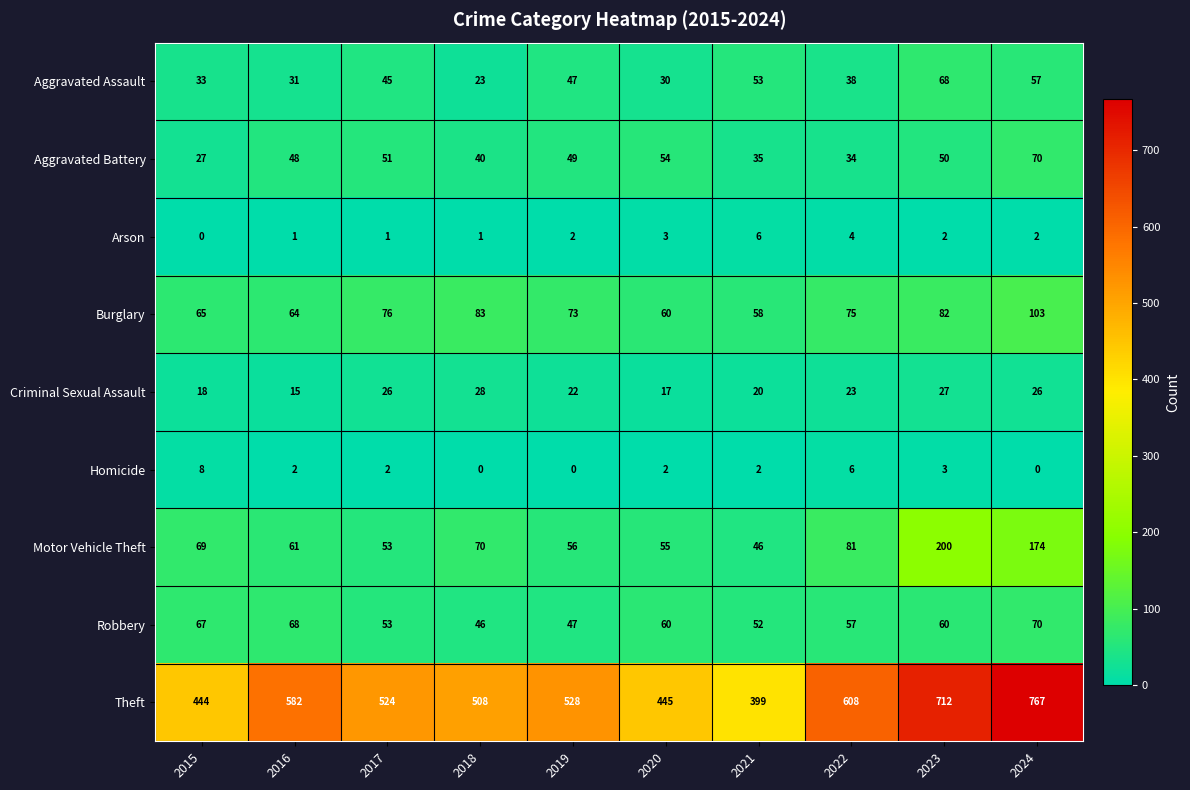

True or false: Aggravated Battery has a value of 24 at 2023.

False